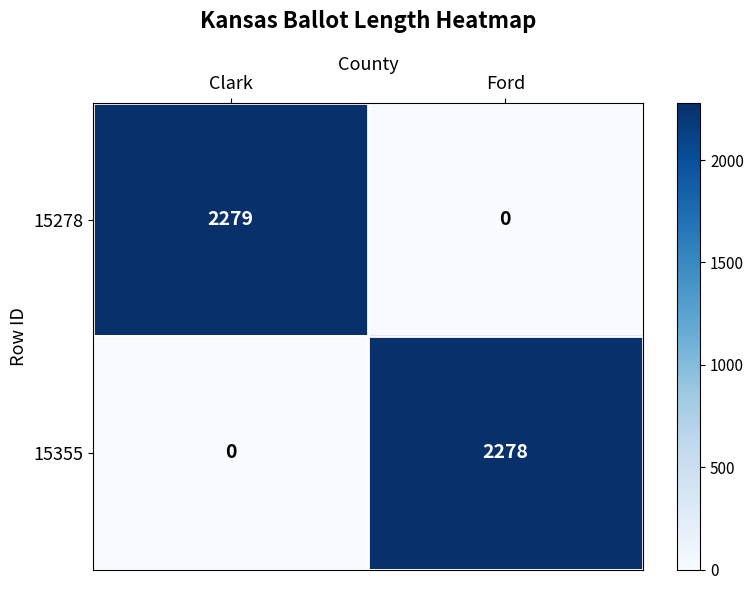

Reading left to right, transcribe all the data shown in this chart.

15278: Clark=2279	Ford=0
15355: Clark=0	Ford=2278